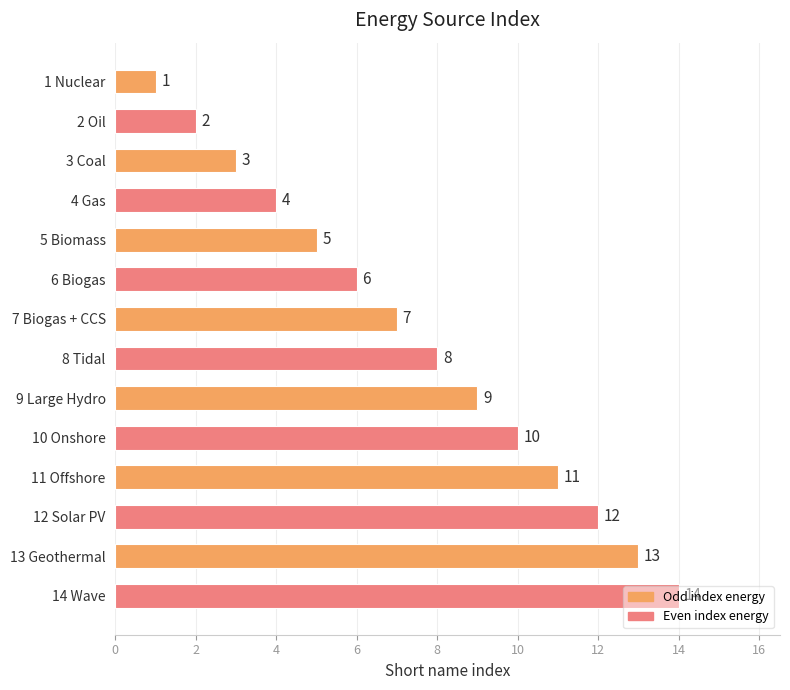

Where is the data nearest to the value 7?

7 Biogas + CCS